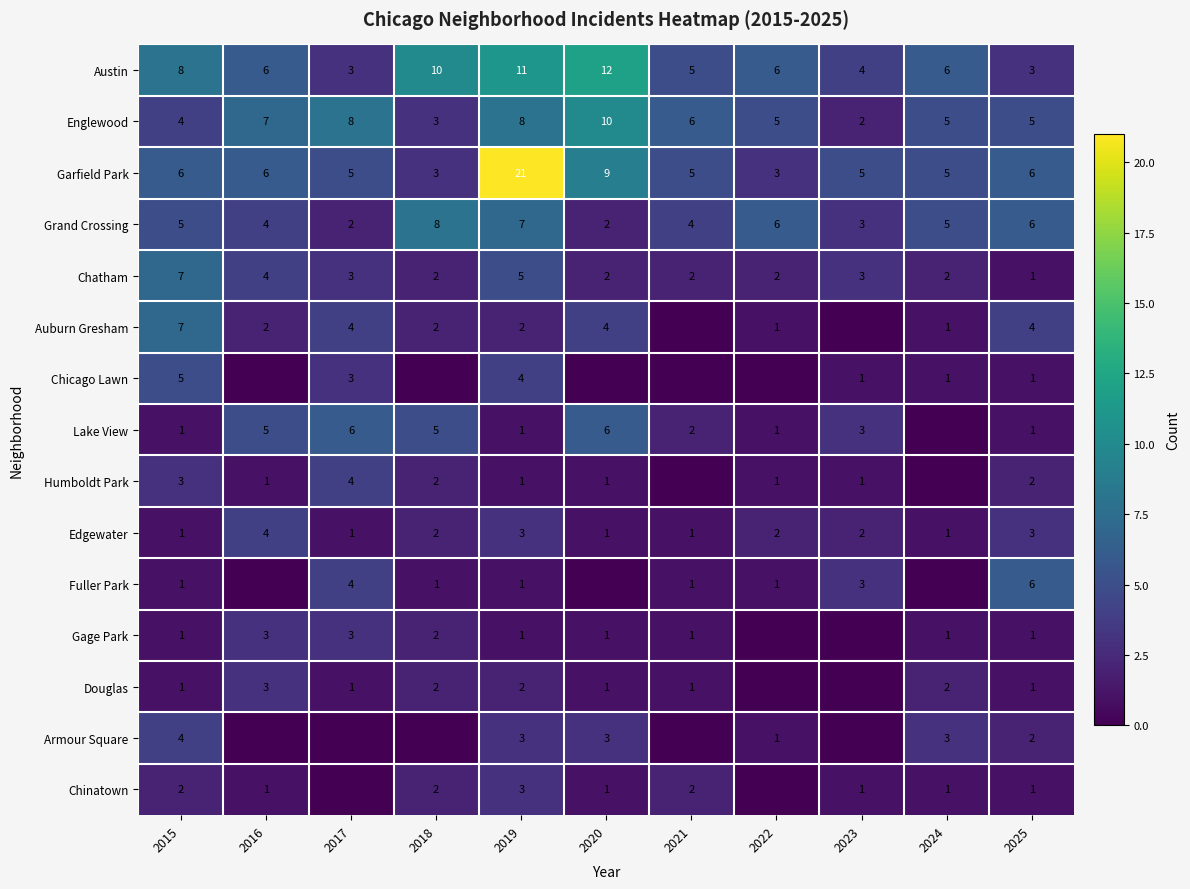

True or false: Garfield Park has a value of 5 at 2021.

True